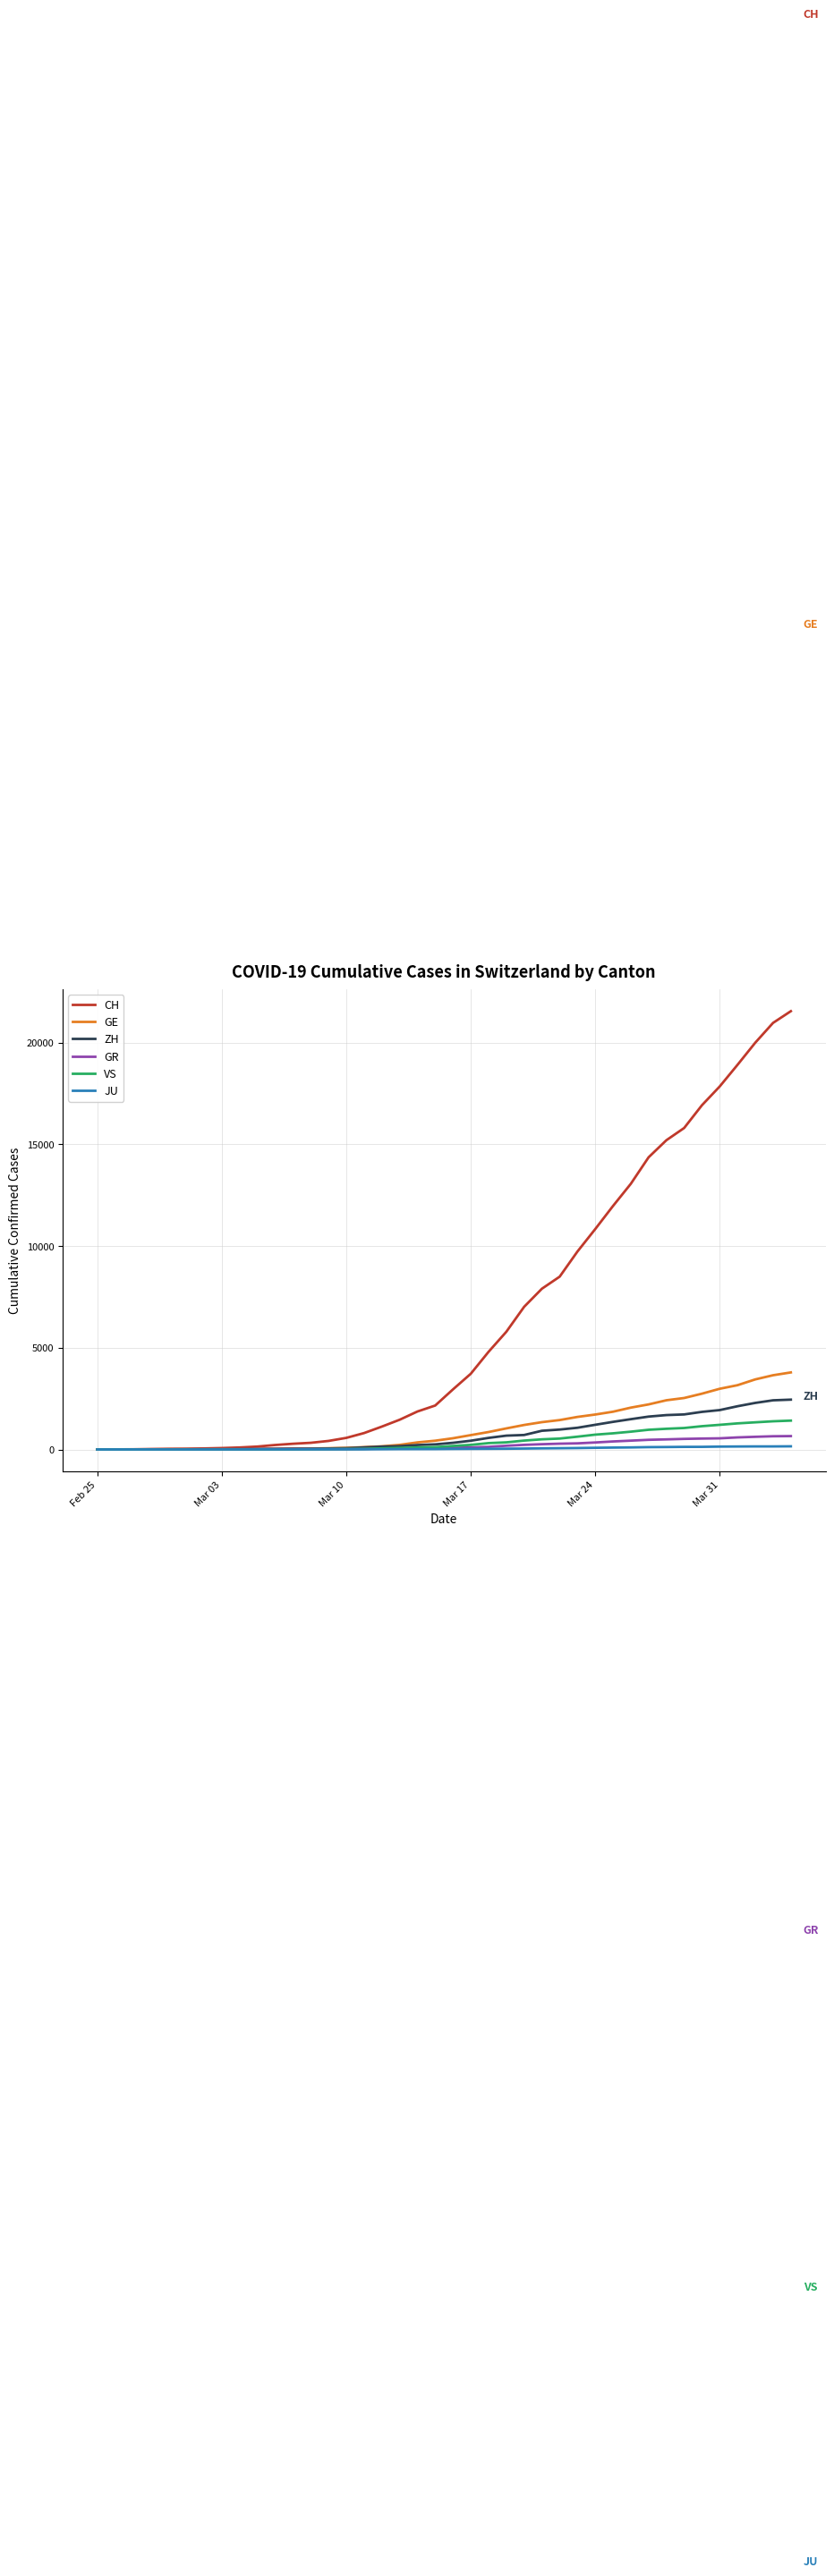

Which series has the widest spread of values?

CH